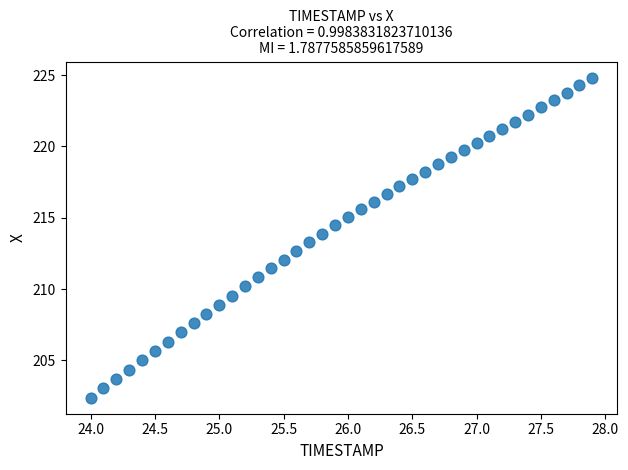

What is the range of X values (max minus min)?

3.9